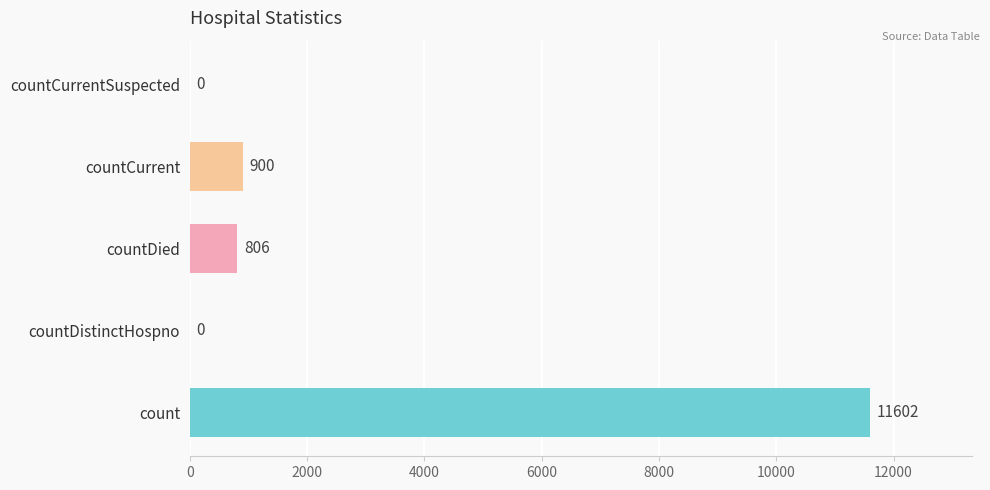

Which has a higher value, countCurrentSuspected or count?

count